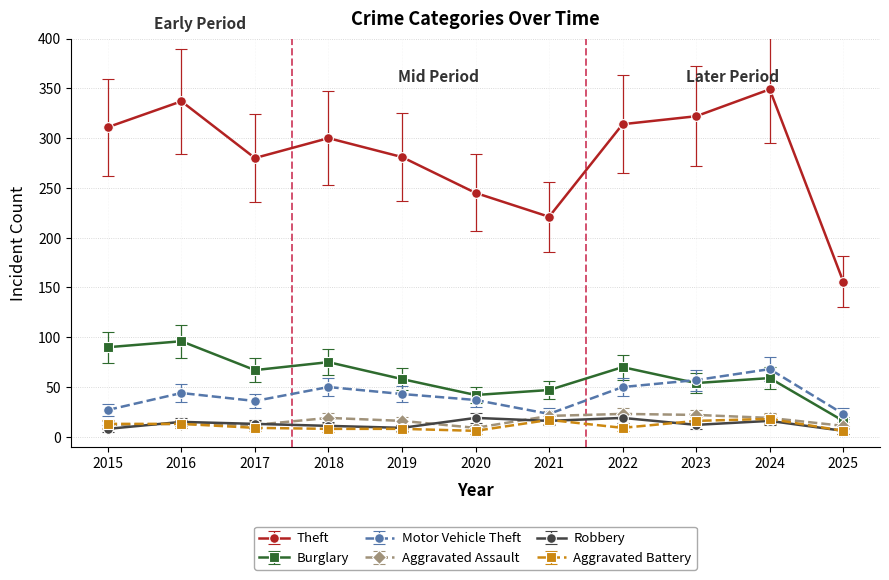

What is the difference between the maximum and minimum values in the Burglary series?

80